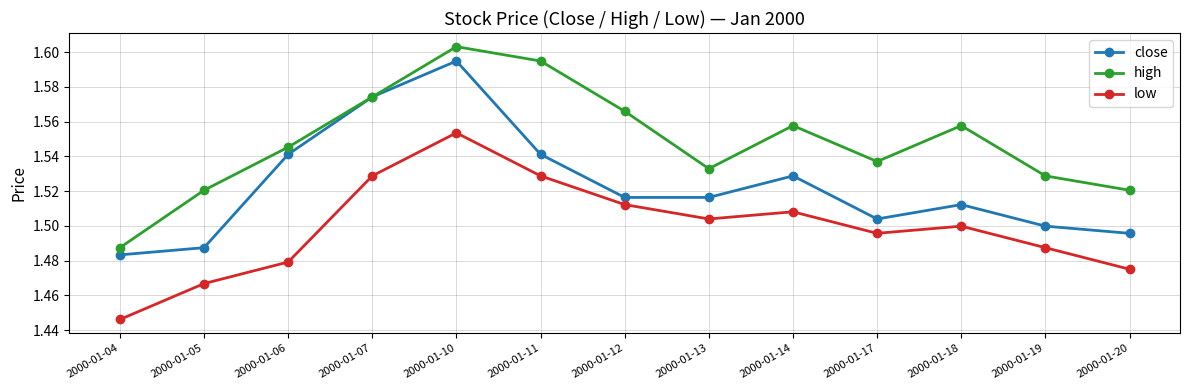

Which category has the highest value in the close series?

2000-01-10